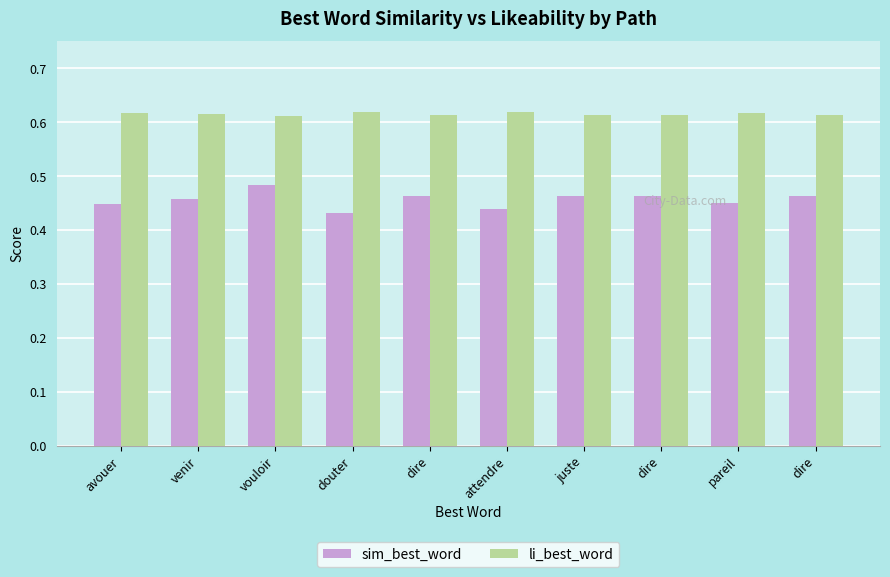

What is the difference between the highest and lowest values at douter?

0.2